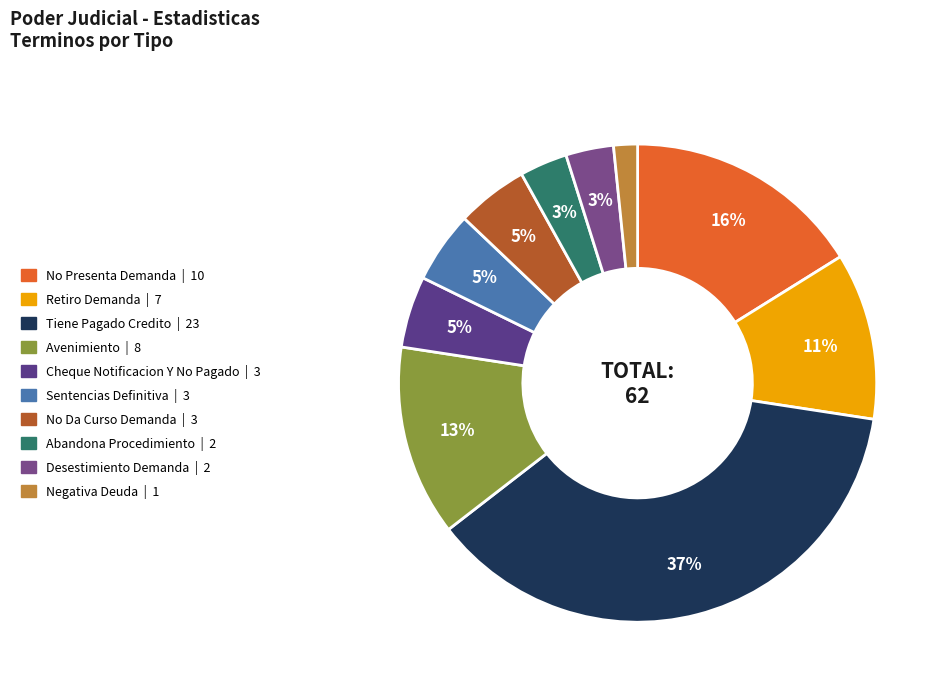

What is the change in value from Tiene Pagado Credito to Desestimiento Demanda?

-21